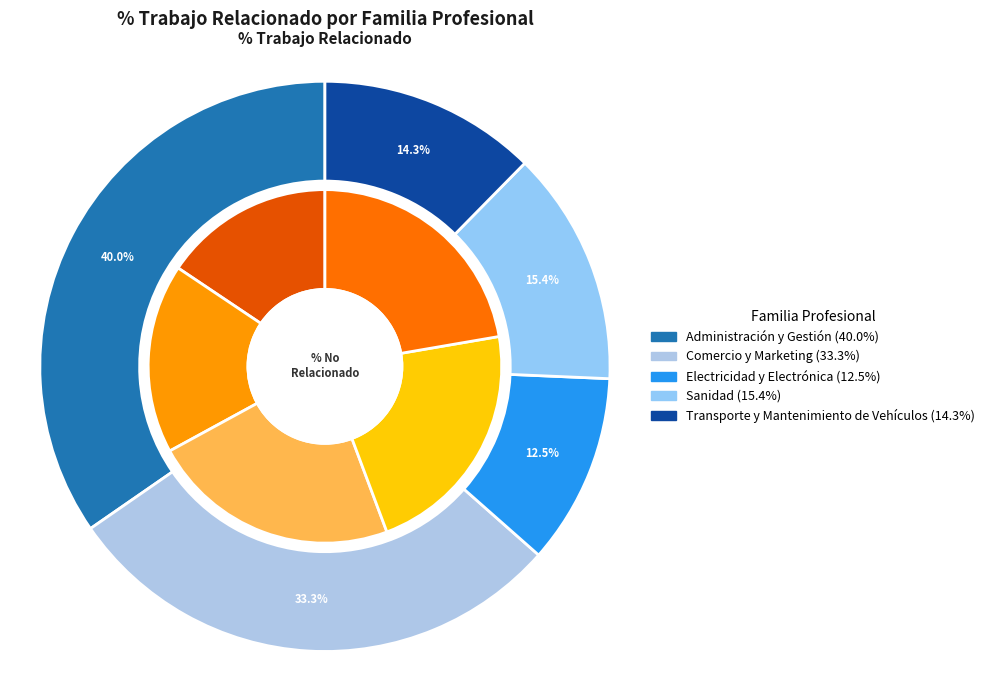

To the nearest percent, what portion does Electricidad y Electrónica represent?

11%